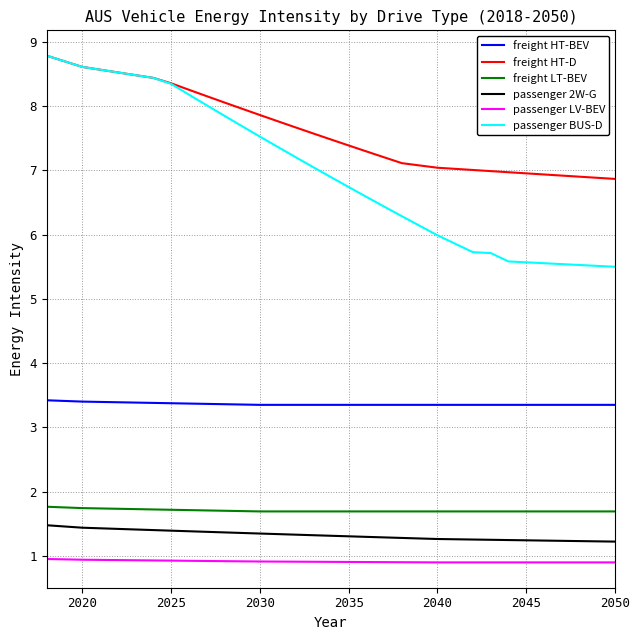

What is the maximum value for passenger 2W-G?

1.5